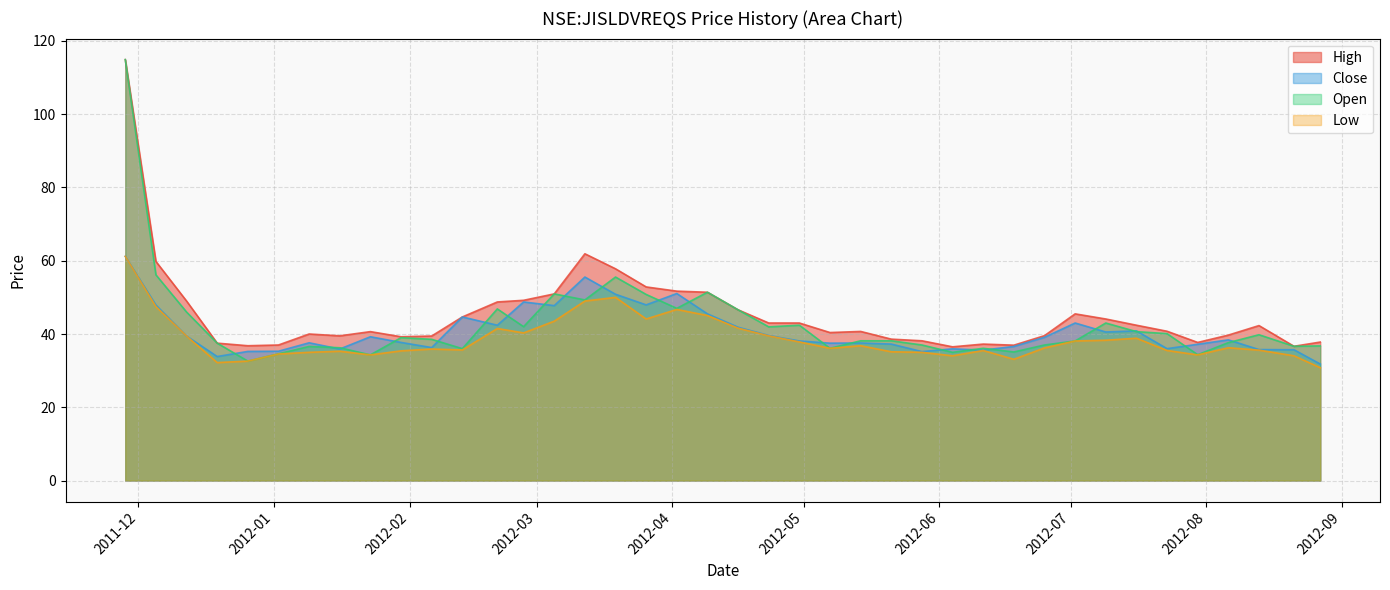

At which category is the sum across all series the highest?

2011-11-28